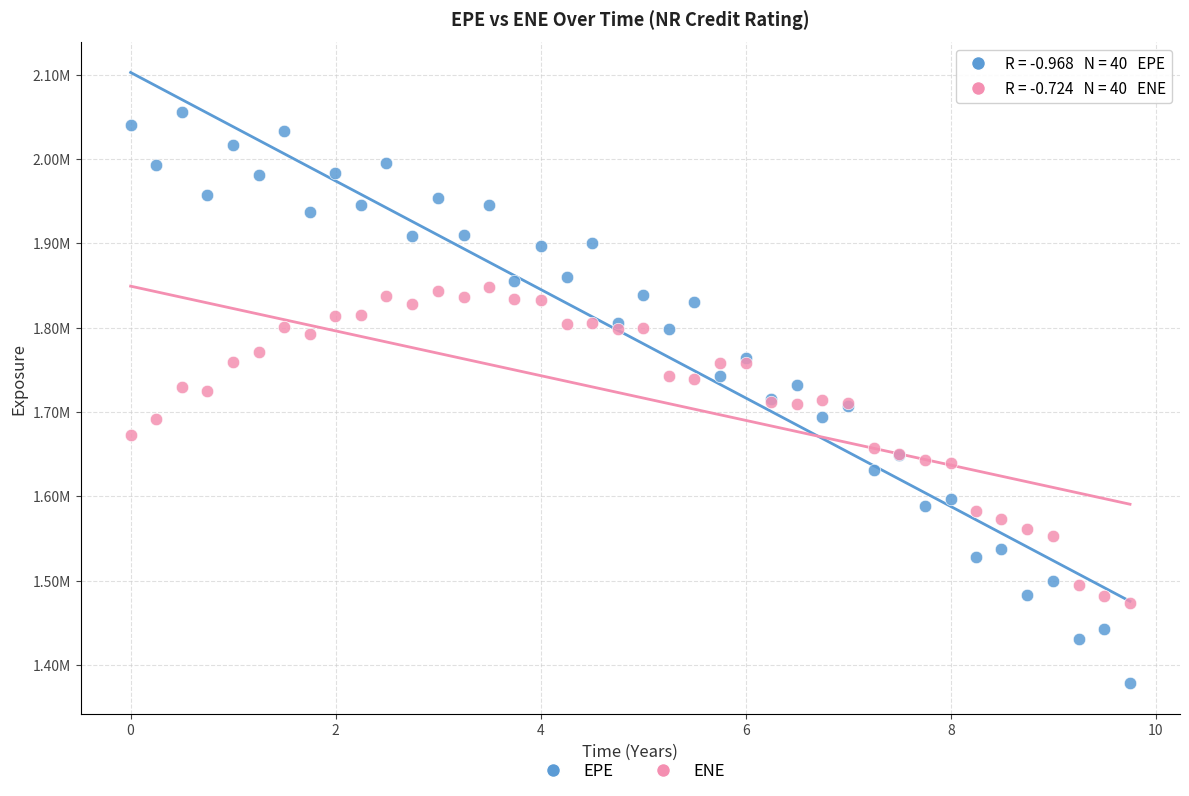

What are all the series names shown in the legend?

EPE, ENE